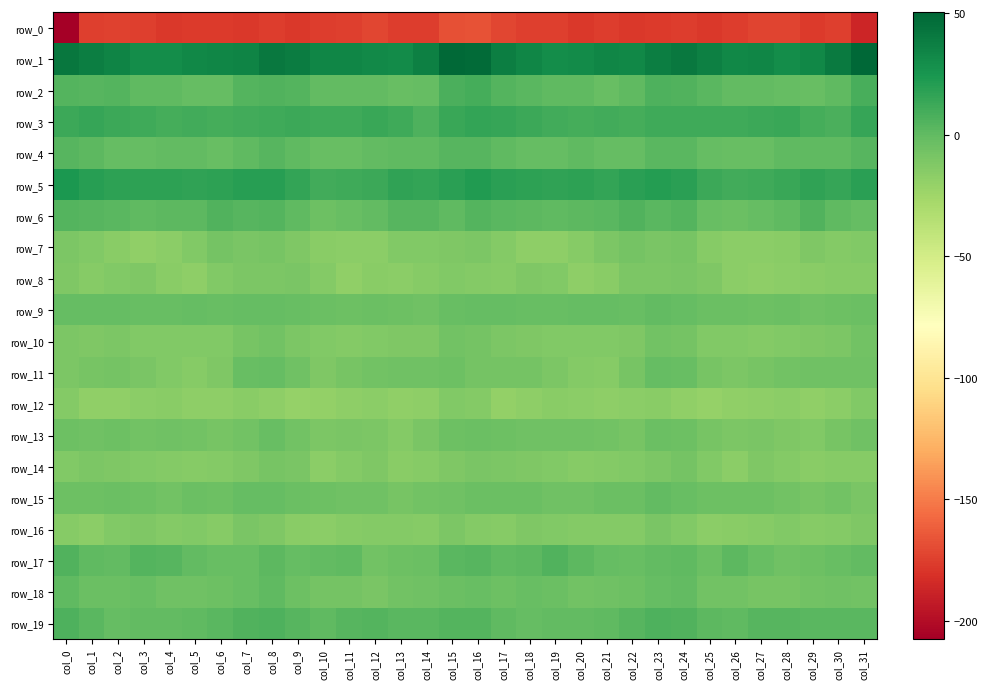

Between col_8 and col_27, which series saw the biggest shift?

row_18